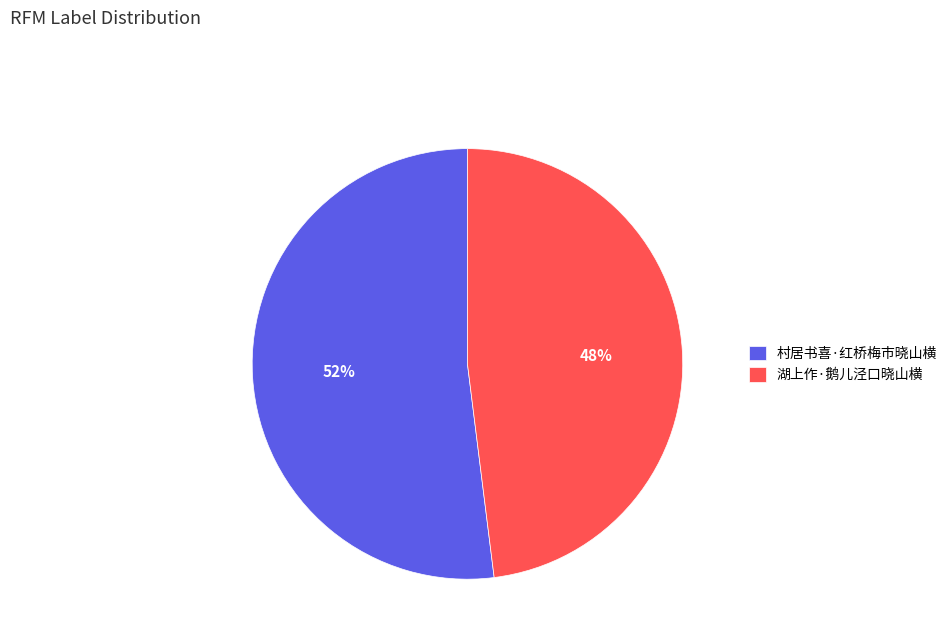

What is the largest slice in the pie chart?

村居书喜·红桥梅市晓山横